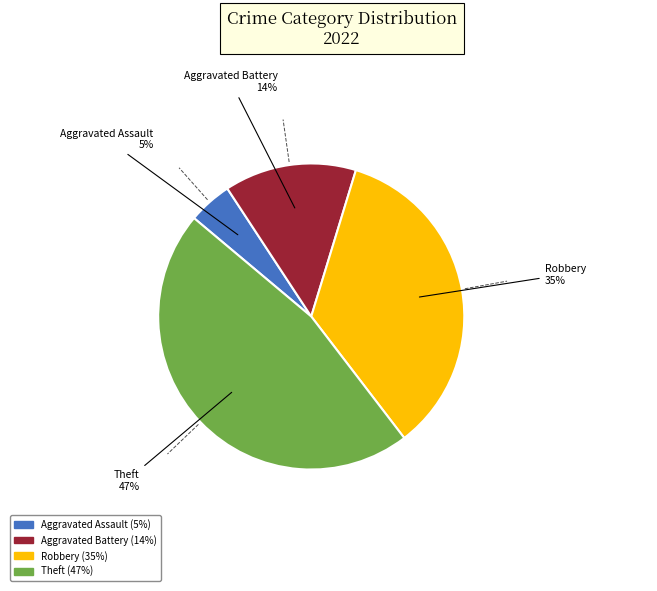

Is there any slice that represents more than half of the pie?

No